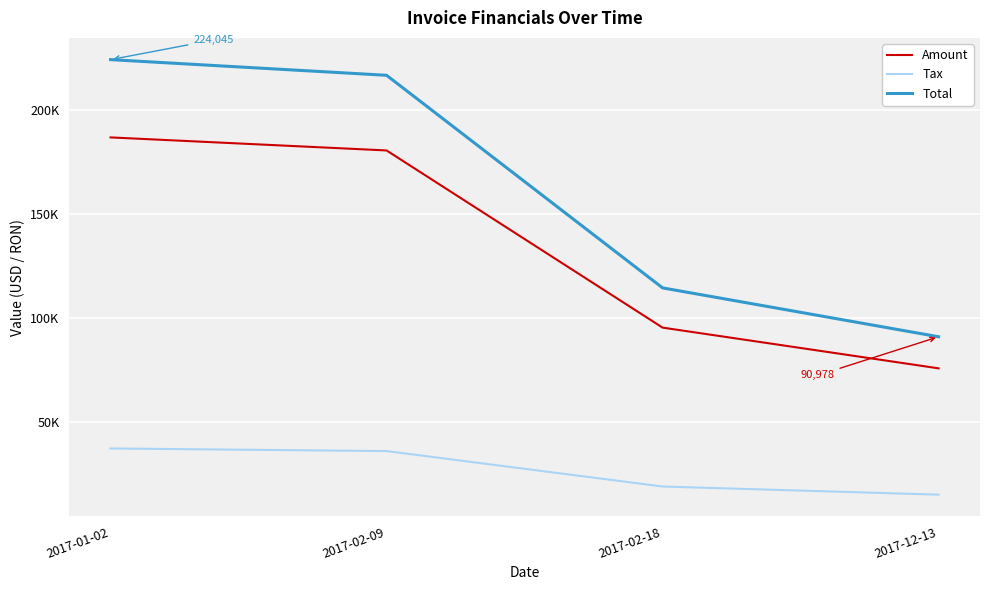

What are all the series names shown in the legend?

Amount, Tax, Total